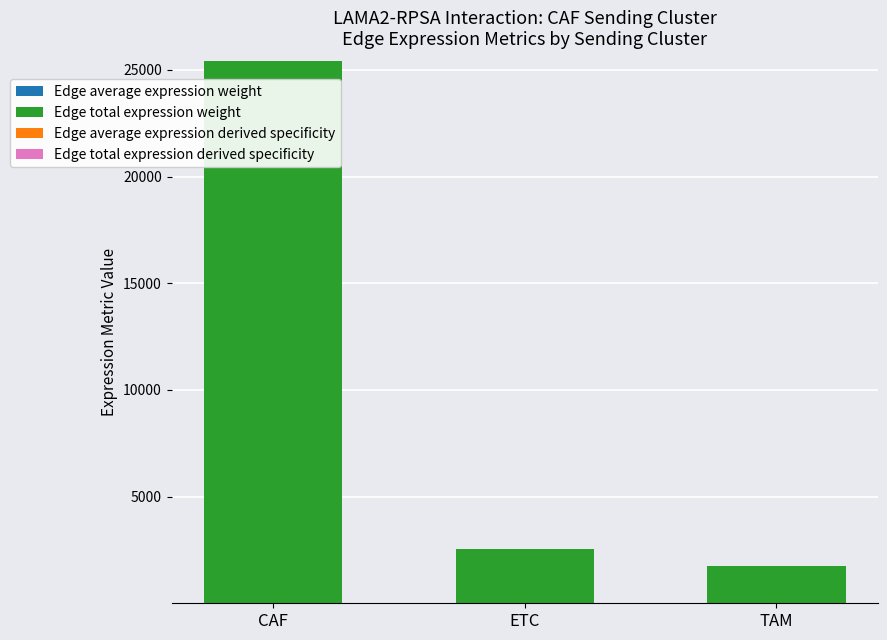

At which category is the sum across all series the highest?

CAF